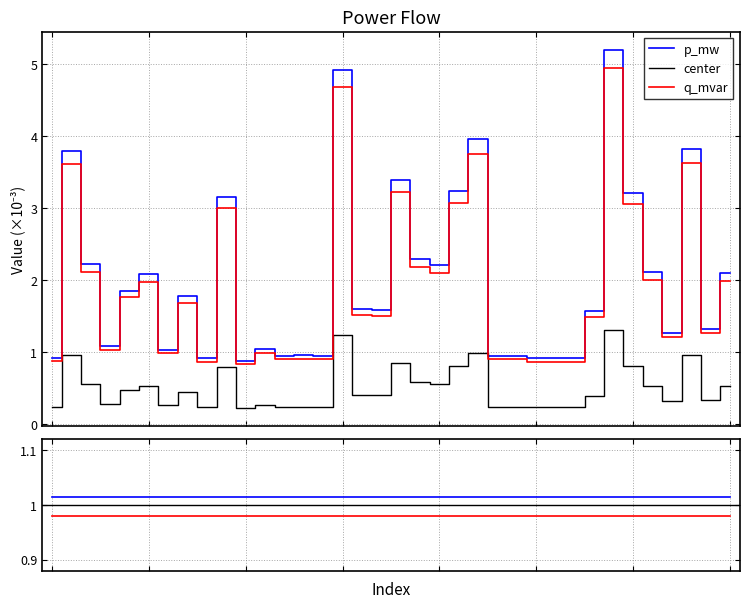

How many values in the p_mw series are below 1?

11